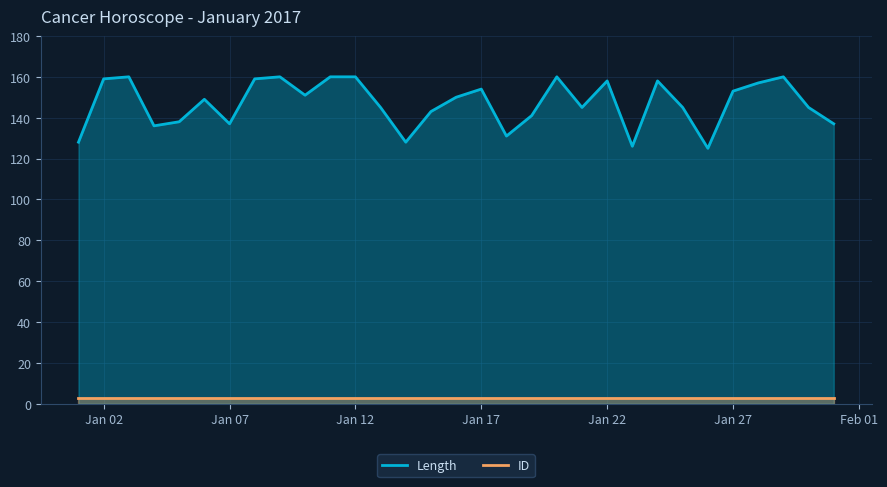

What is the difference between the second highest and second lowest values in the Length series?

34